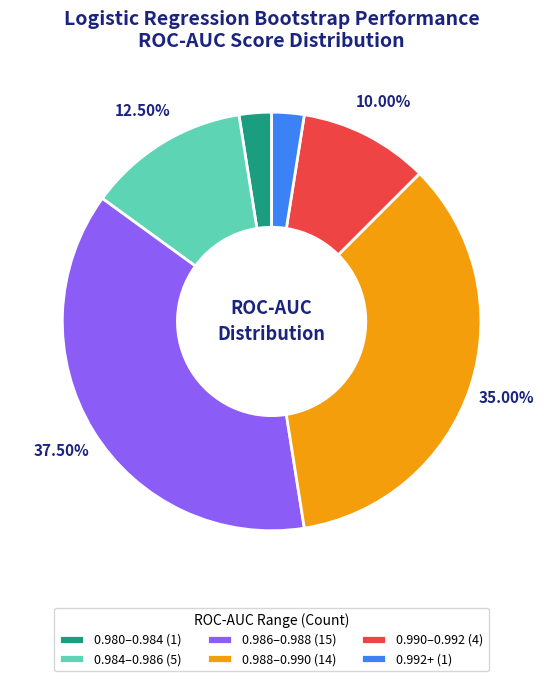

Does any single category account for the majority?

No